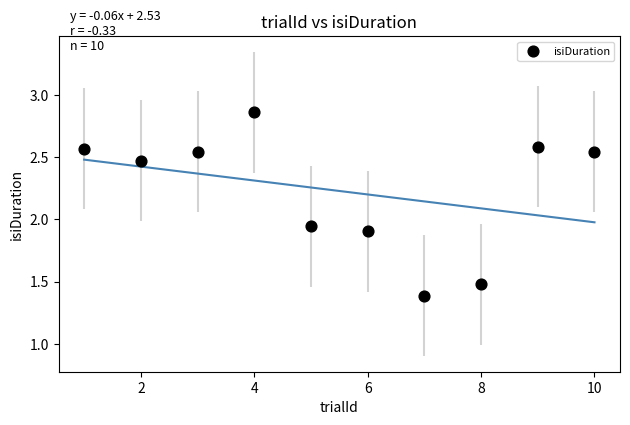

What is the range of Y values (max minus min)?

1.5